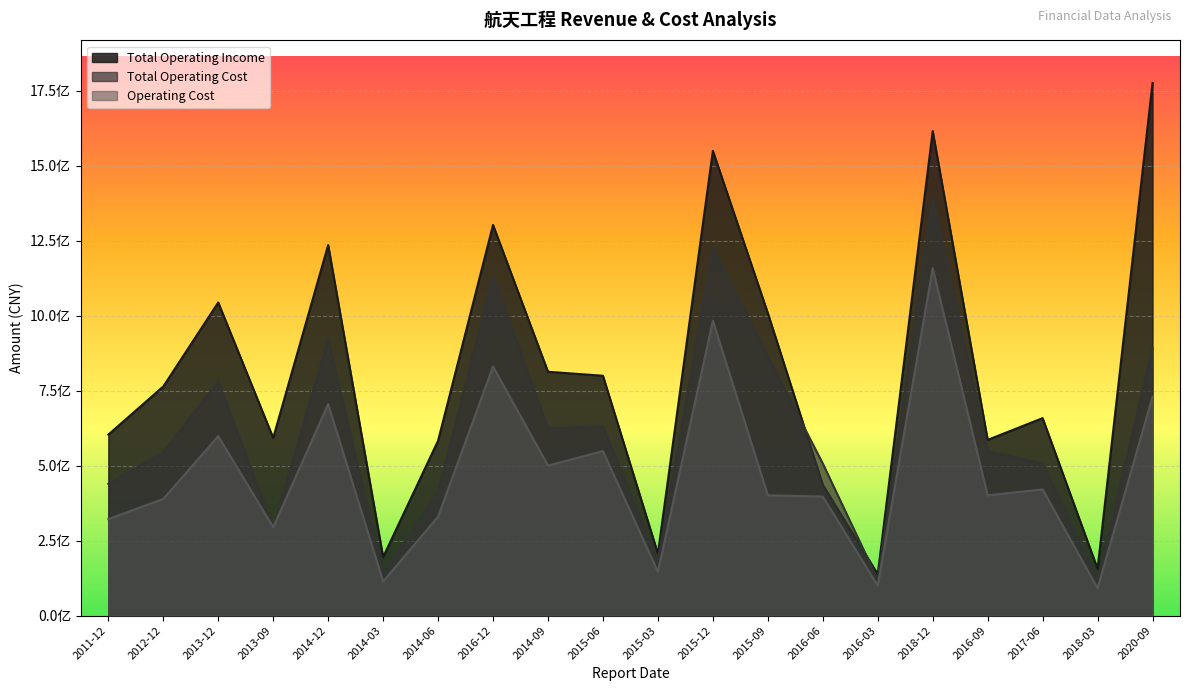

Reading left to right, list all the values displayed in this chart.

TOTAL_OPERATE_INCOME: 603778108.7	764342451.8	1044449461.1	592990575.4	1235878647.6	195354184.3	583329041.2	1303030051.0	813429138.0	800094275.6	206895592.4	1550211901.8	1009112569.5	436444107.1	138245769.4	1616078982.7	586162152.8	658791585.4	156191961.8	1776492743.3
TOTAL_OPERATE_COST: 439784860.7	545301734.3	781671912.3	294908253.8	920060436.0	139568059.0	412807698.7	1132281881.3	625642136.3	631078246.2	182637893.8	1225095096.7	863422175.1	507273105.6	120124825.1	1393013324.4	548879853.0	507248068.2	118318521.7	892130197.2
OPERATE_COST: 321977746.6	389307520.8	598451412.0	294908253.8	705390584.7	113956598.7	330031743.3	830852850.1	500526200.1	548714298.3	146175161.3	983945866.7	401317162.3	397170858.5	100332038.8	1158602743.2	401317162.3	421224396.8	91336326.2	730111847.7